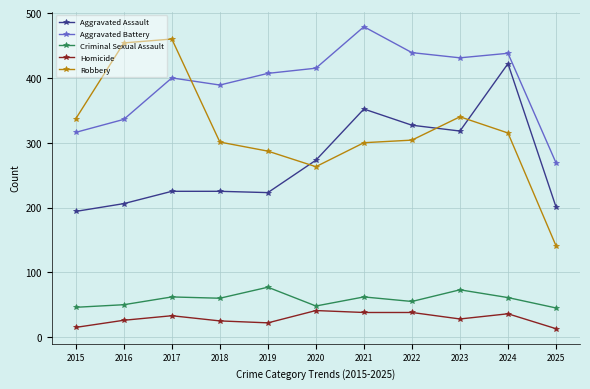

Is this an area chart (filled region under the line)?

No